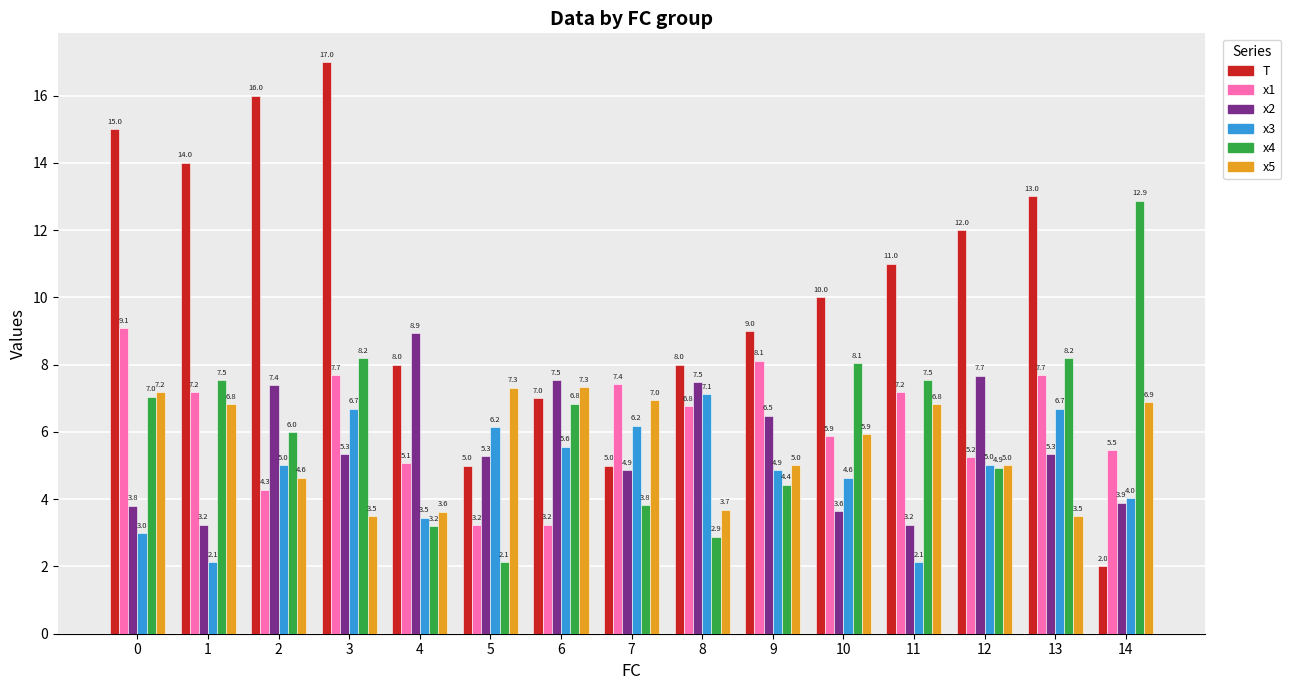

What is the minimum value shown in the chart?

2.0